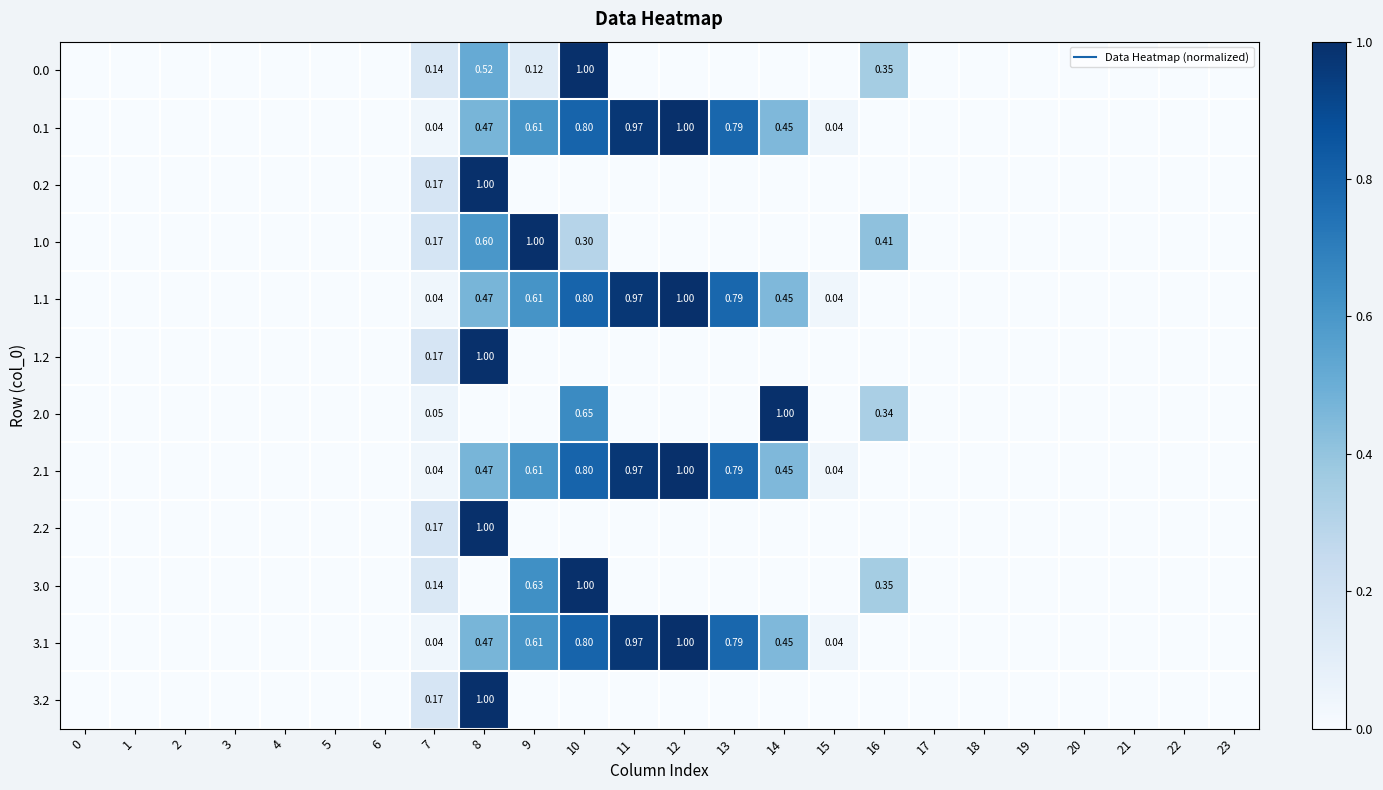

What is the approximate value of 3.0 at 9?

0.6